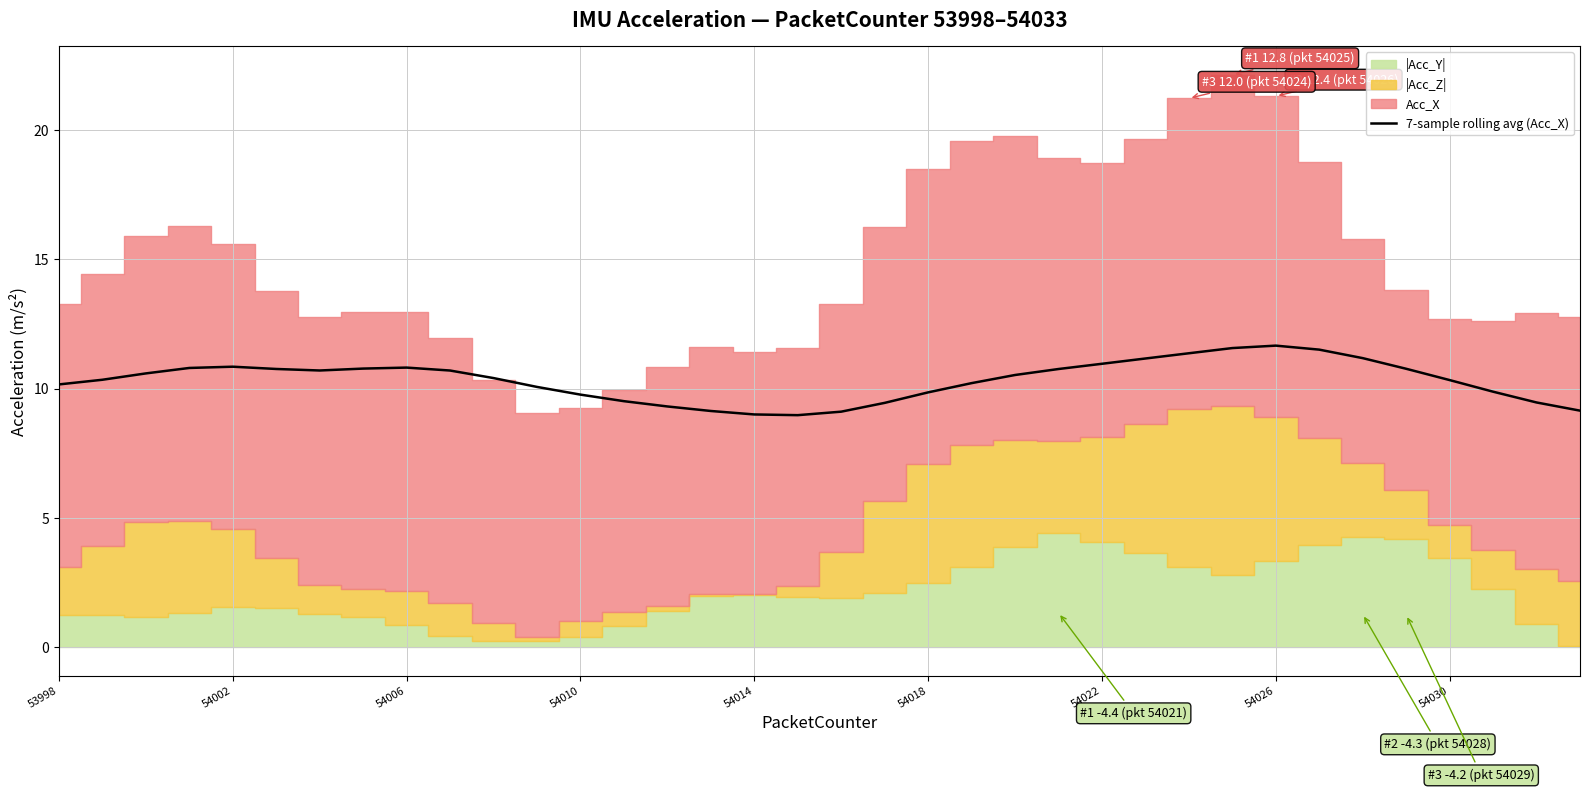

What is the sum of all values?

371.5